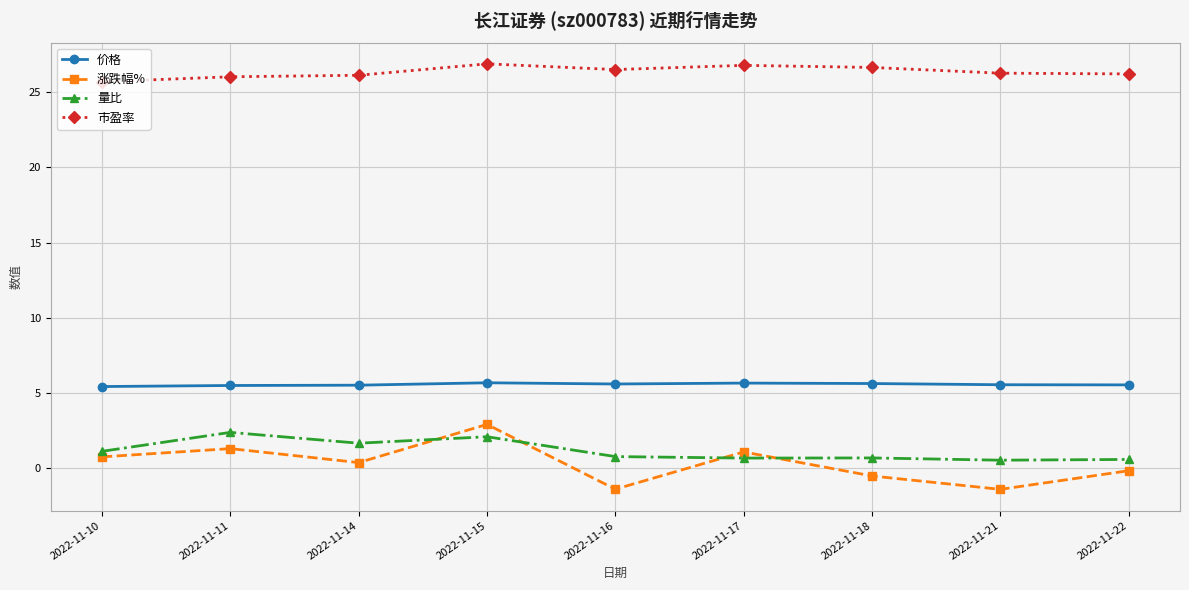

Rank the series by their maximum value, from lowest to highest.

量比, 涨跌幅%, 价格, 市盈率